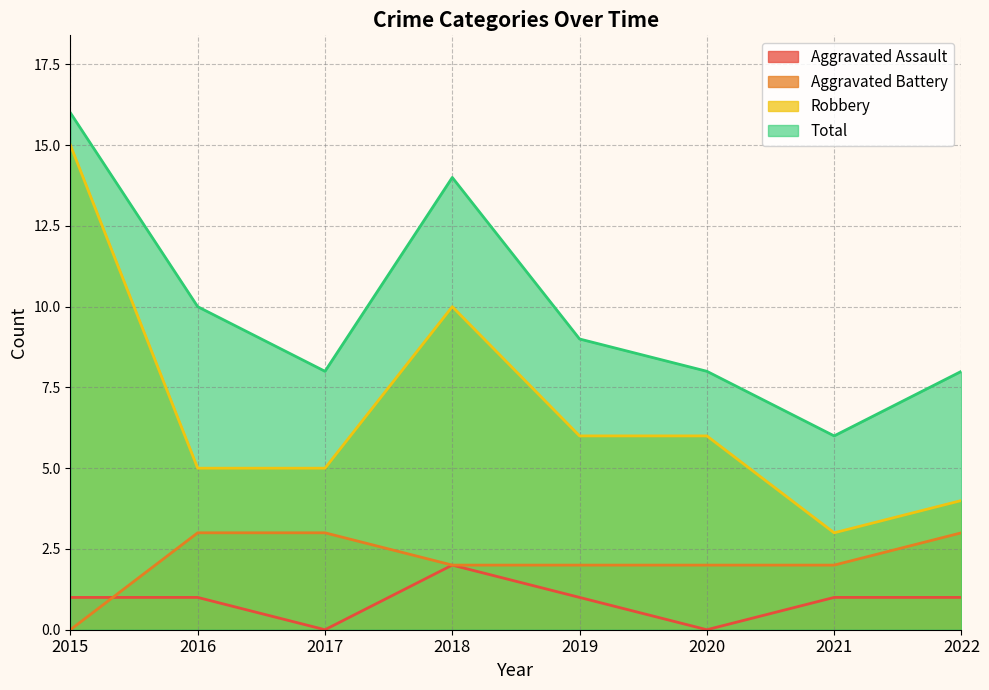

At which category does Total reach its first local peak?

2018